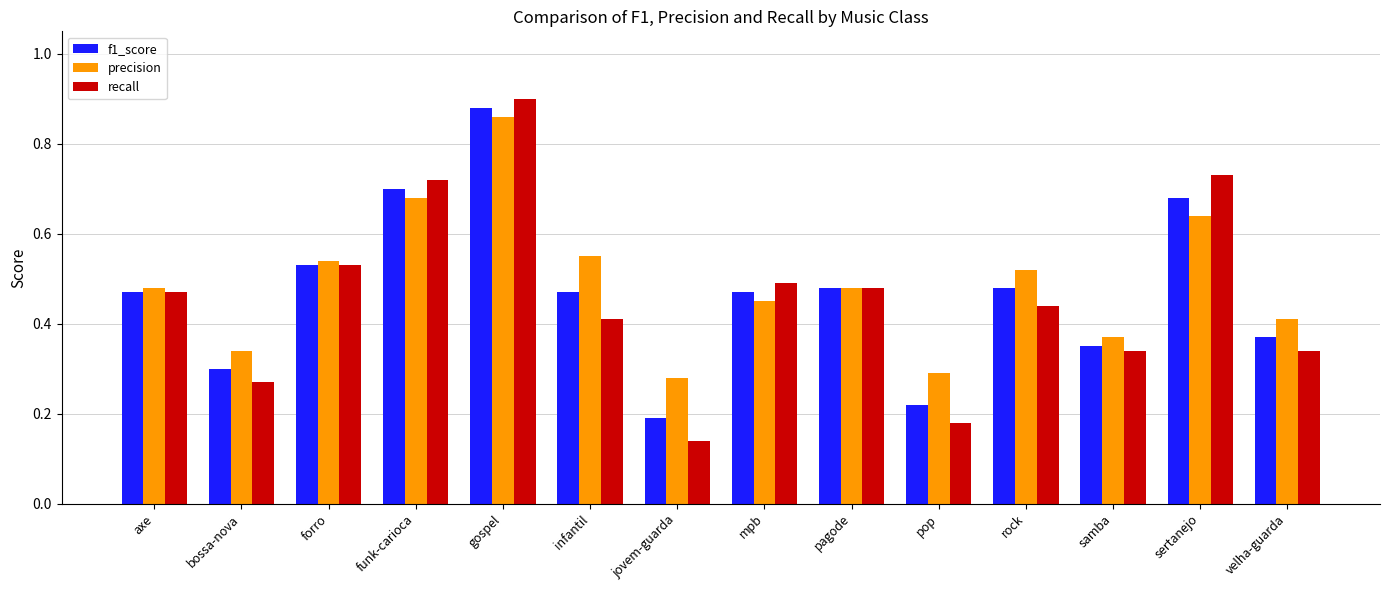

What is the difference between the maximum and minimum values in the recall series?

0.8